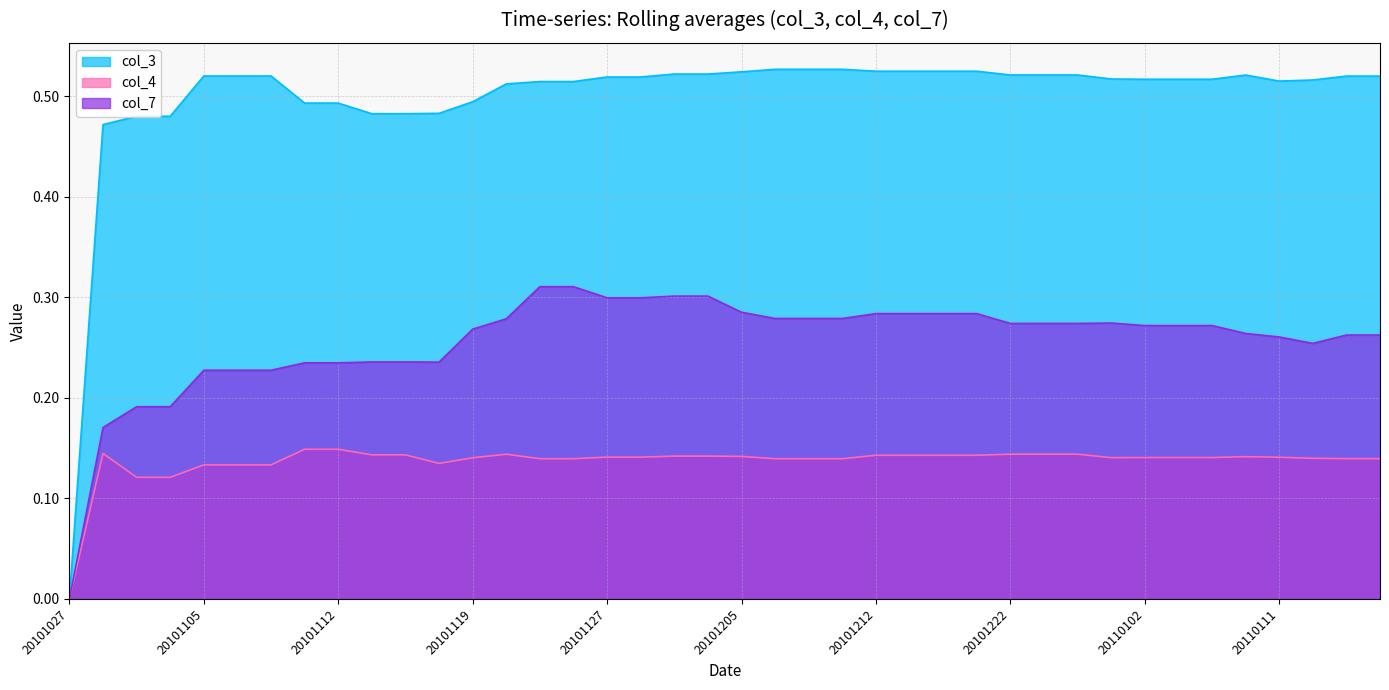

How many distinct data groups are displayed?

3